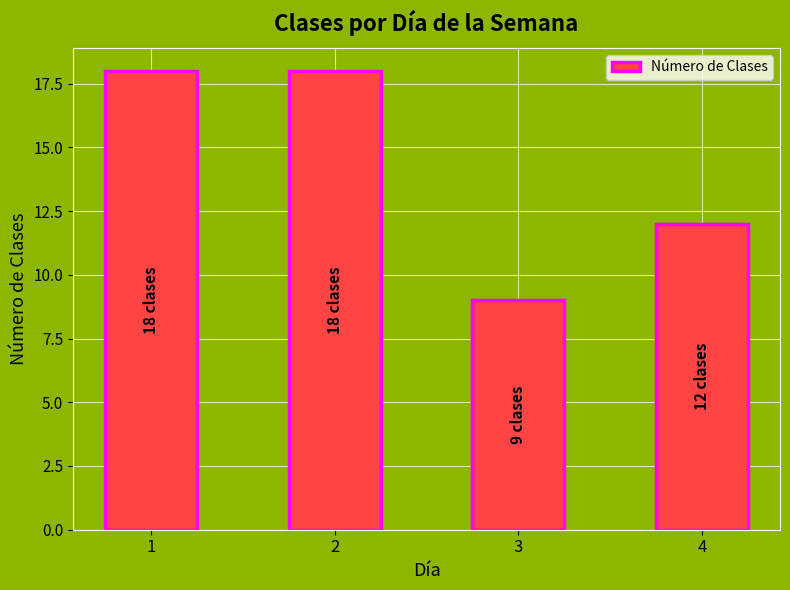

Is it true that the value at 2 is 30?

False